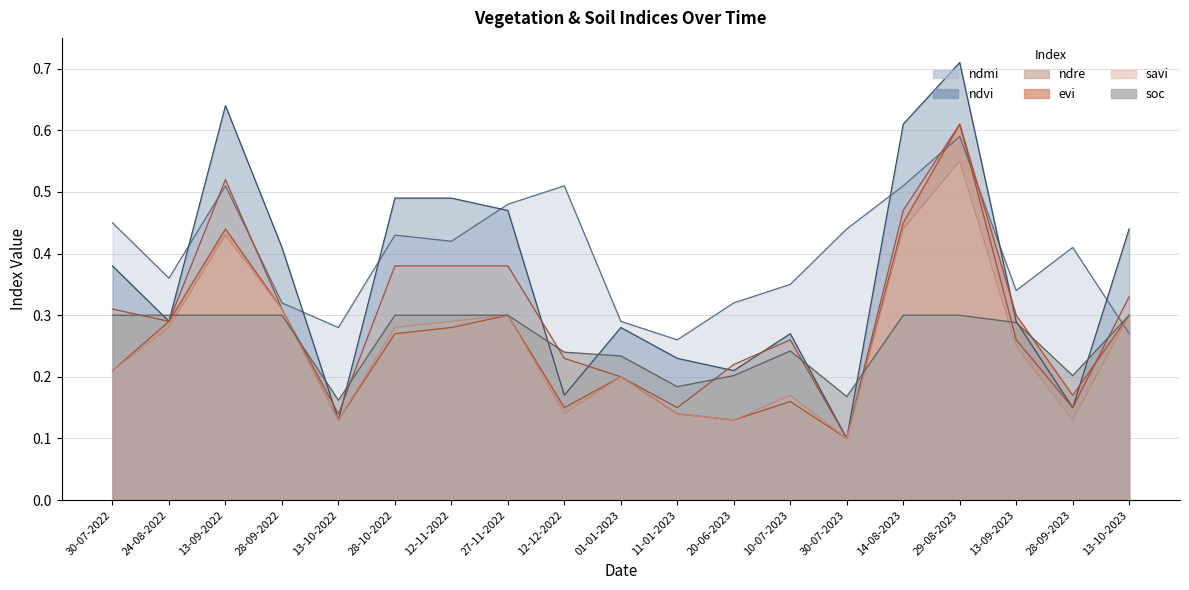

At which category is the sum across all series the highest?

29-08-2023